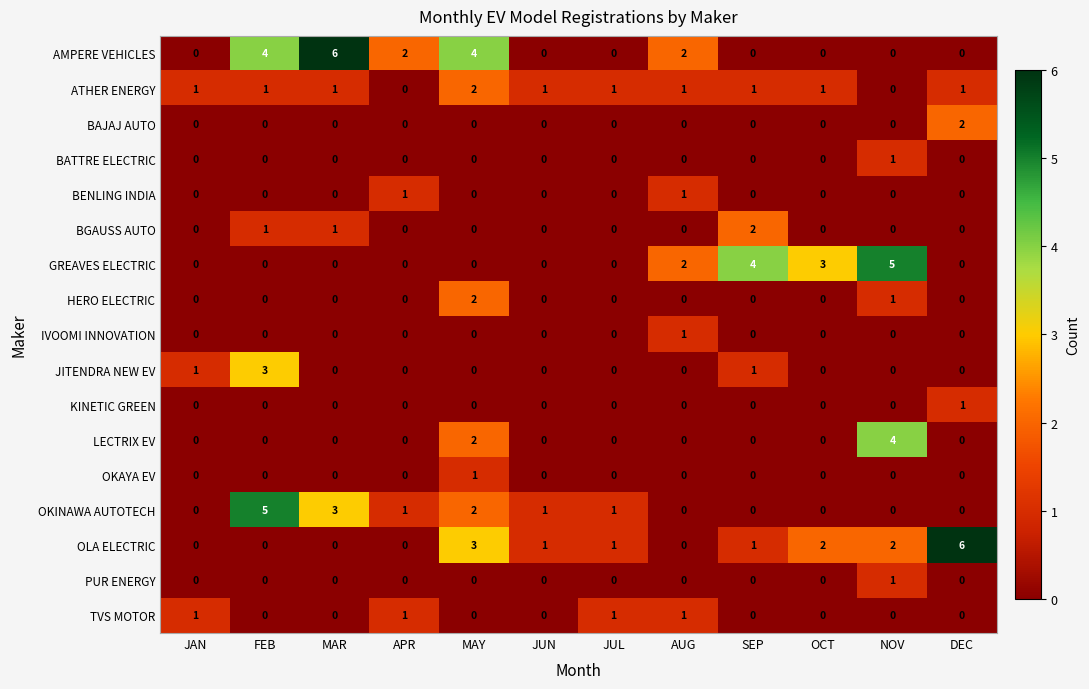

Where is GREAVES ELECTRIC nearest to the value 2?

AUG